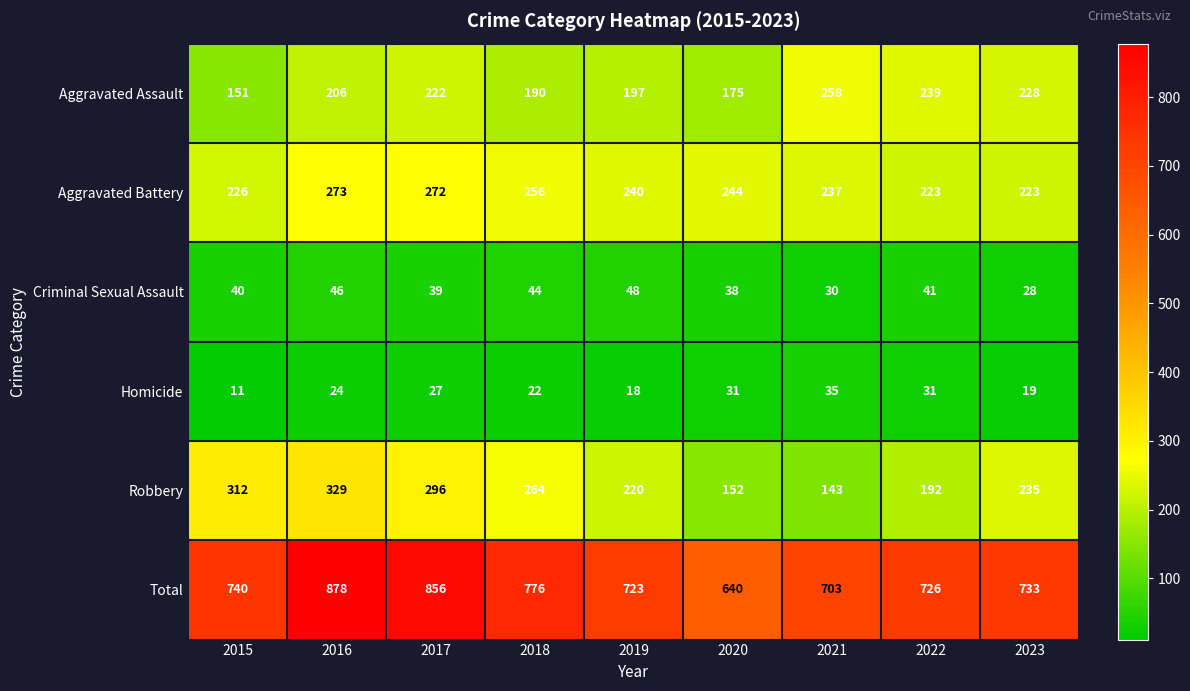

Is it true that Aggravated Battery equals 120 at 2018?

False